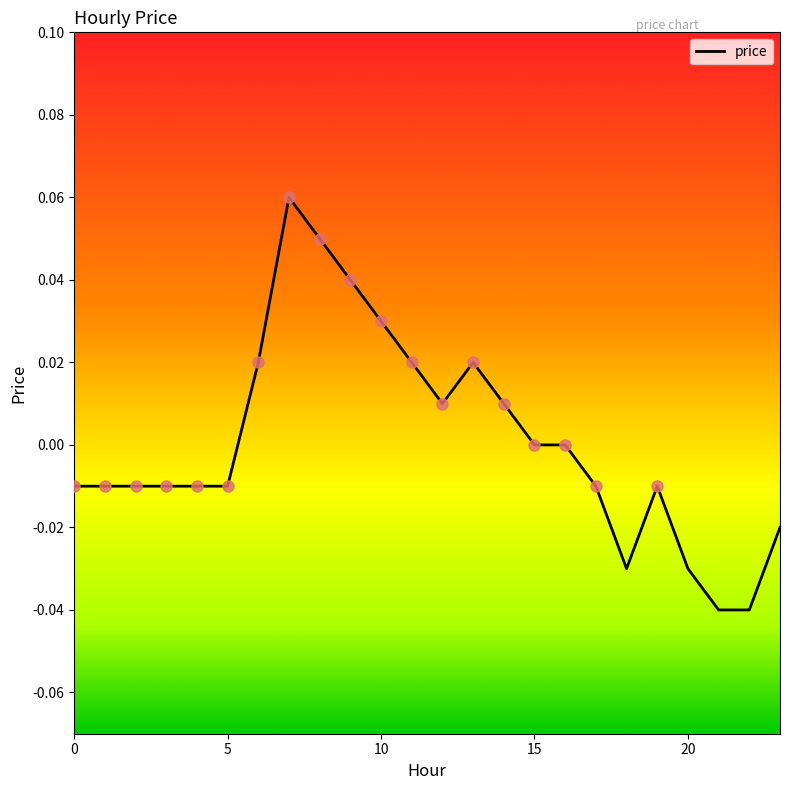

Does the chart display data point markers on the line(s)?

No